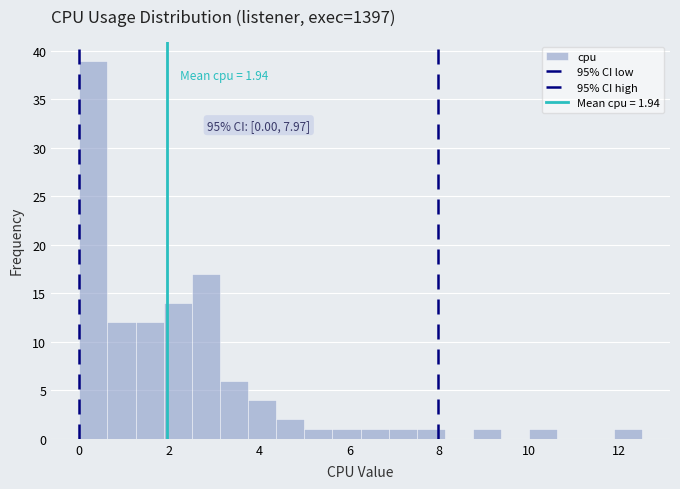

Read against the x-axis, roughly where is the centre of the tallest bar?

0.4